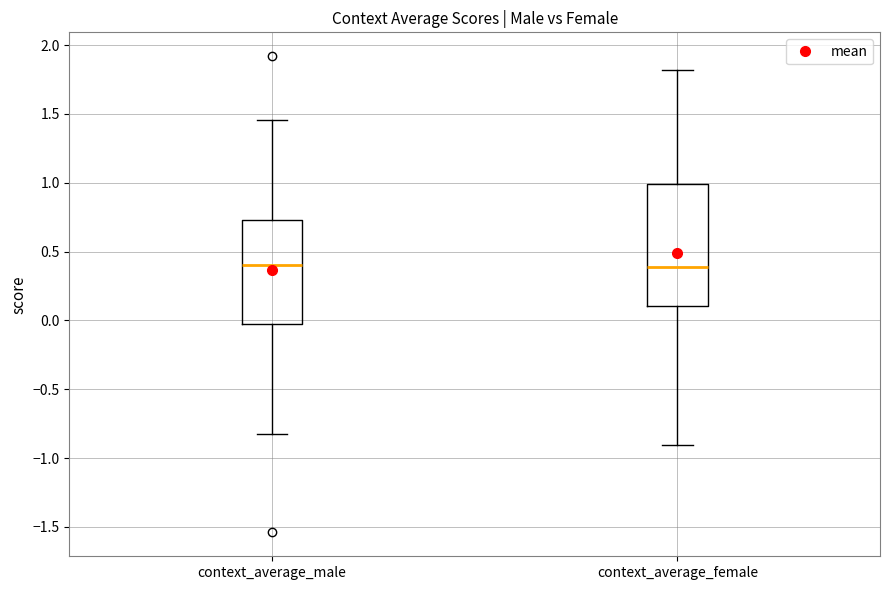

Where is the upper edge of the box for context_average_female on the y-axis? The values are not printed on the chart, so give them approximately, as read against the axis.

1.00